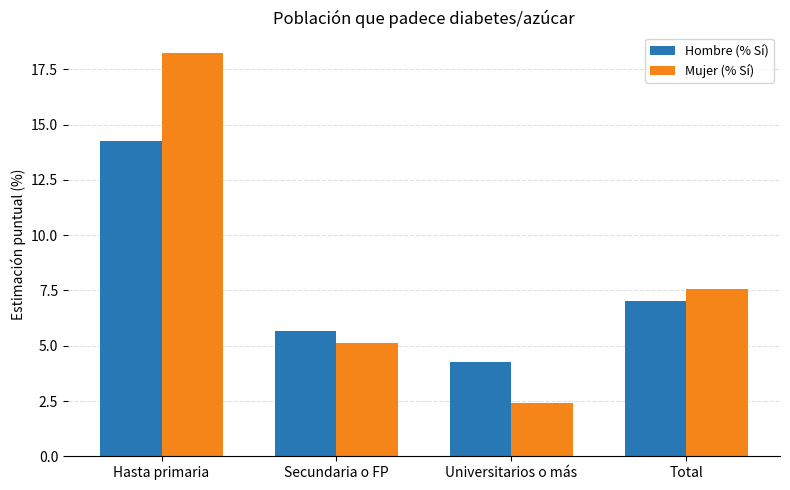

What is the total value across all series at Hasta primaria?

32.5